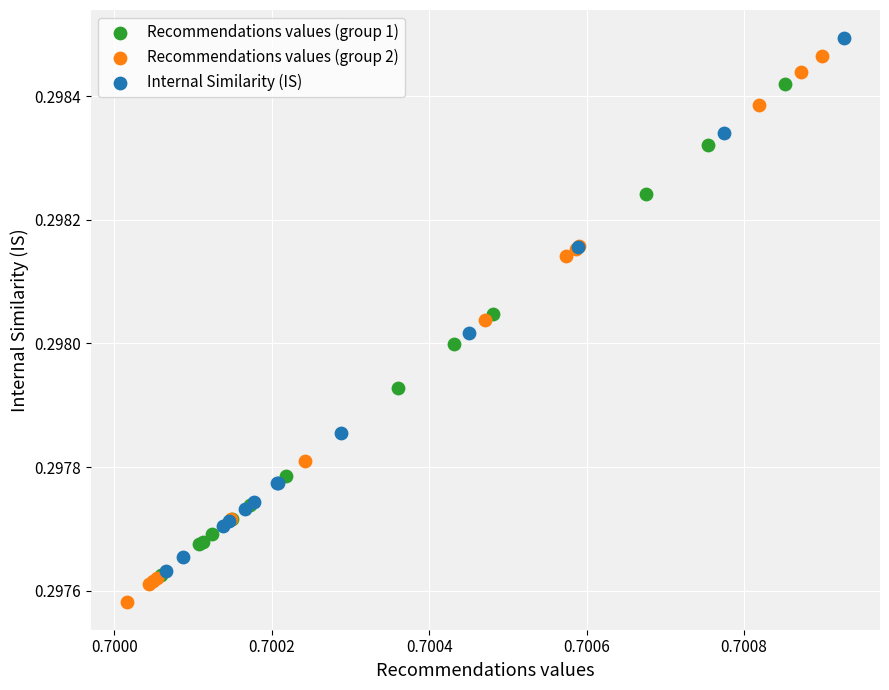

What are all the series names shown in the legend?

Recommendations values (group 1), Recommendations values (group 2), Internal Similarity (IS)